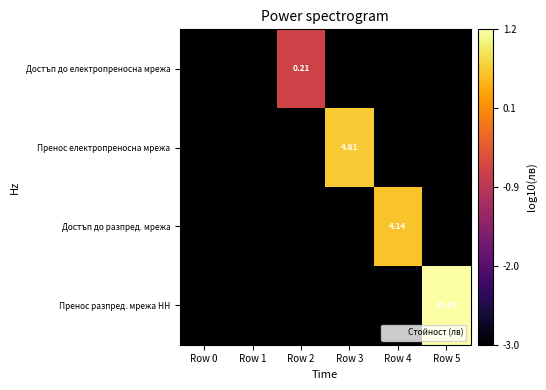

What is the greatest value displayed?

1.2